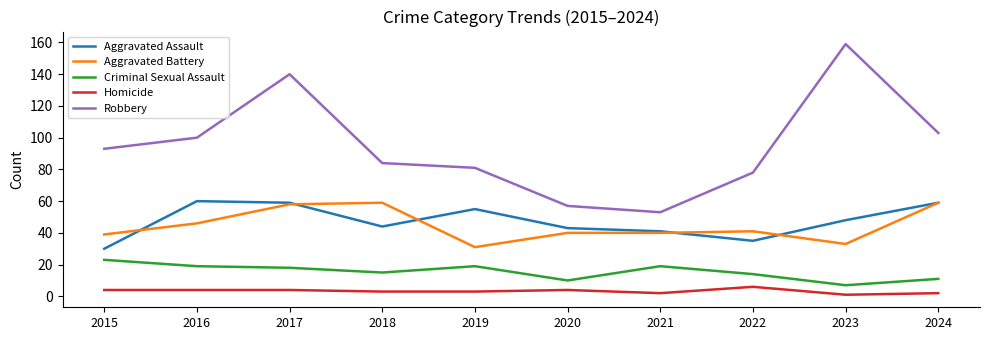

At which category is the sum across all series the highest?

2017